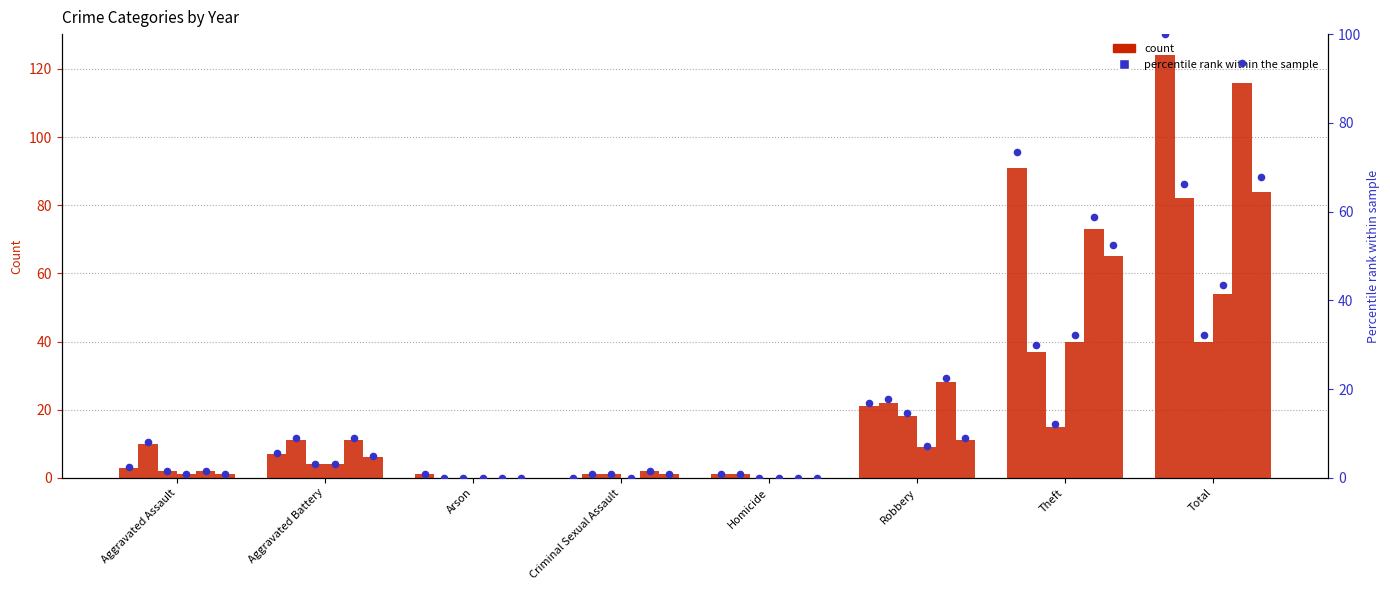

What is the change in value from Homicide to Total?

+99.2